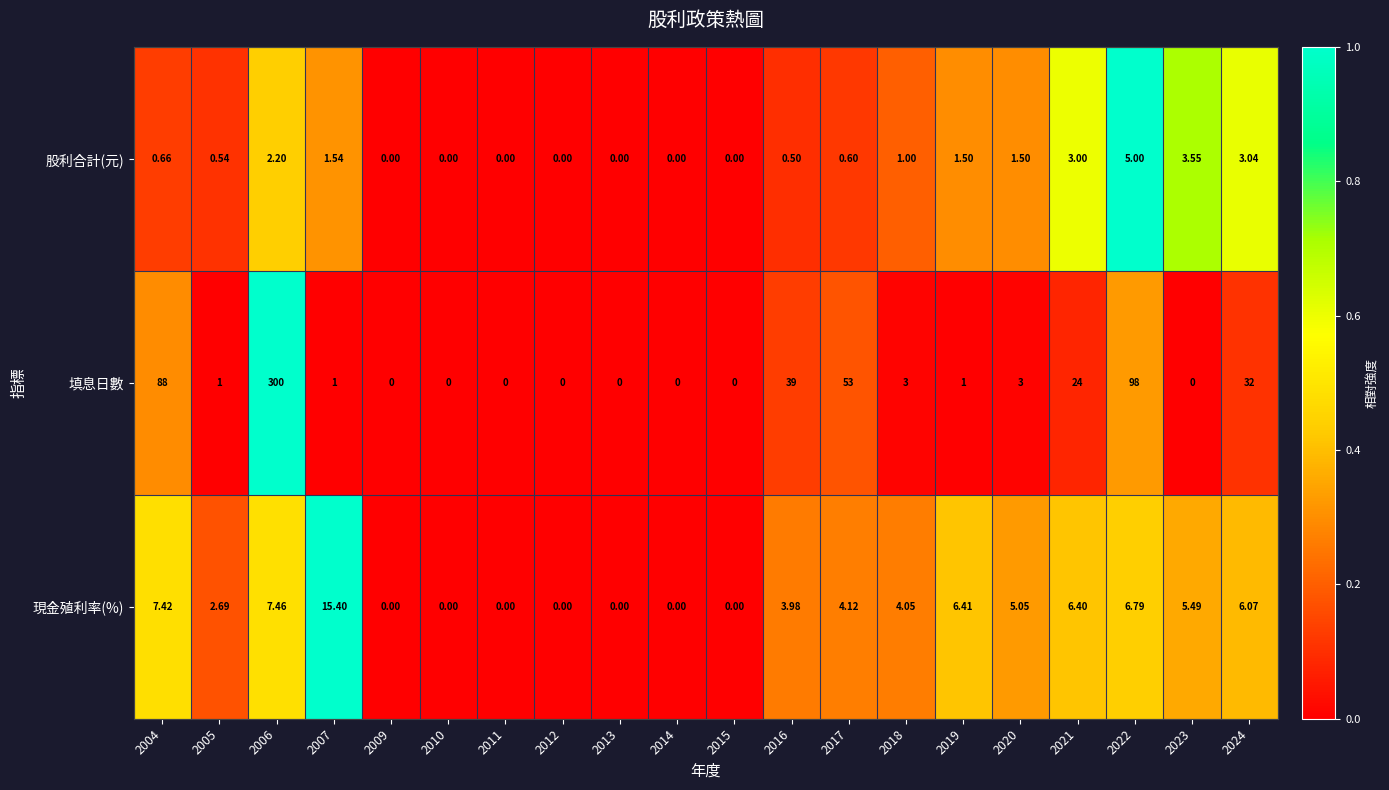

What is the difference between the highest and lowest values at 2024?

29.0